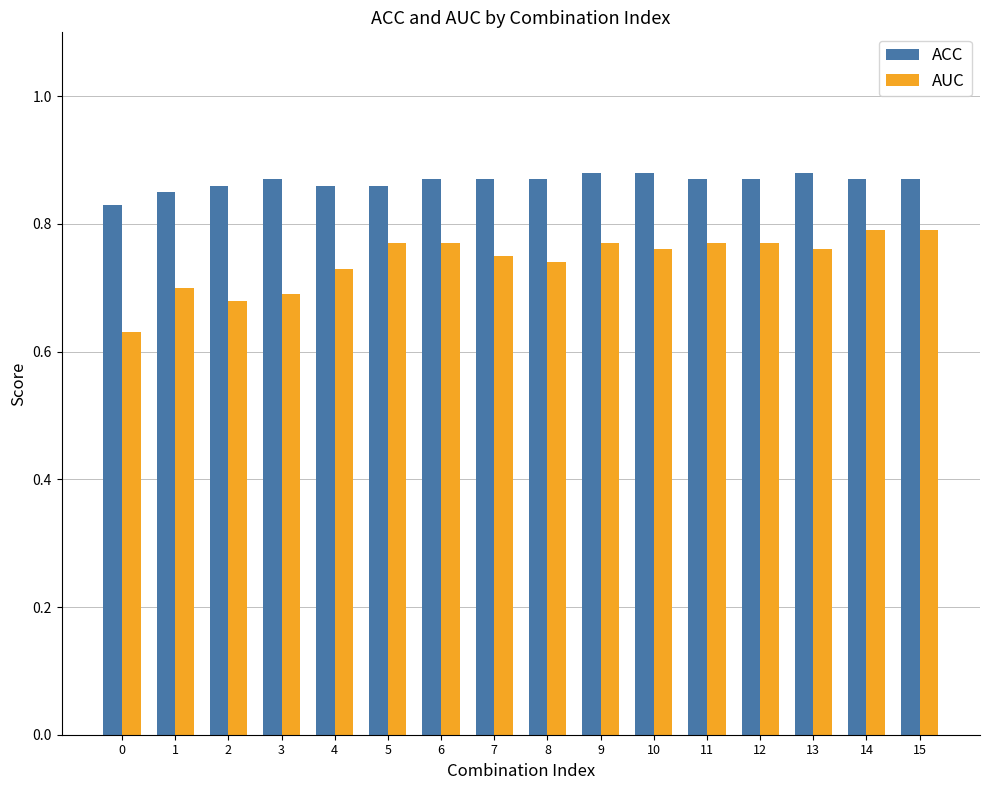

Which series changed the most between 0 and 4?

AUC